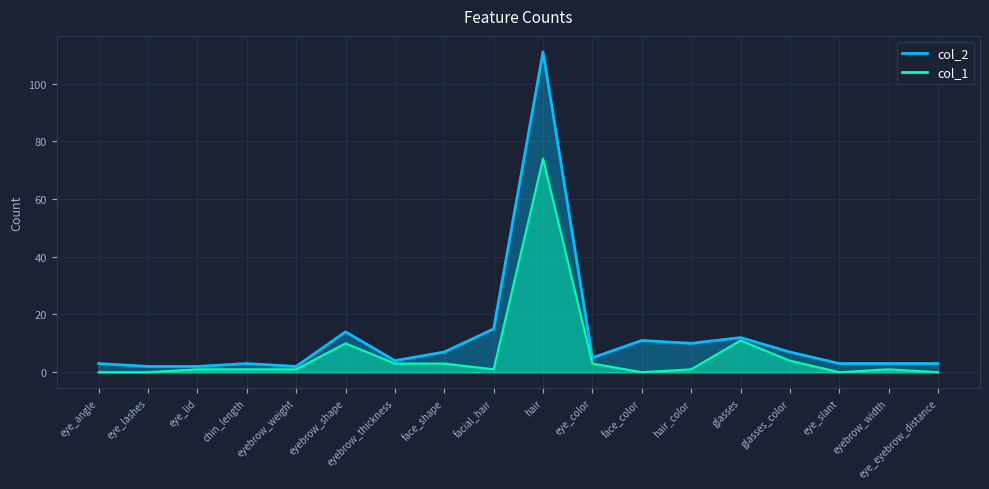

How many lines are shown in the chart?

2